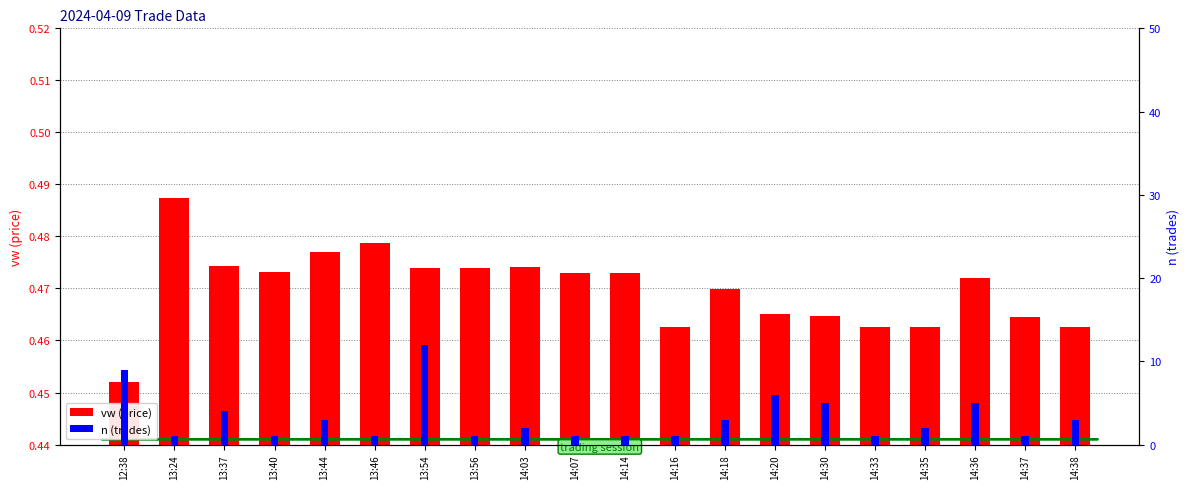

Reading left to right, transcribe all the data shown in this chart.

vw (price): 12:38=0.5	13:24=0.5	13:37=0.5	13:40=0.5	13:44=0.5	13:46=0.5	13:54=0.5	13:56=0.5	14:03=0.5	14:07=0.5	14:14=0.5	14:16=0.5	14:18=0.5	14:20=0.5	14:30=0.5	14:33=0.5	14:35=0.5	14:36=0.5	14:37=0.5	14:38=0.5
n (trades): 12:38=9.0	13:24=1.0	13:37=4.0	13:40=1.0	13:44=3.0	13:46=1.0	13:54=12.0	13:56=1.0	14:03=2.0	14:07=1.0	14:14=1.0	14:16=1.0	14:18=3.0	14:20=6.0	14:30=5.0	14:33=1.0	14:35=2.0	14:36=5.0	14:37=1.0	14:38=3.0